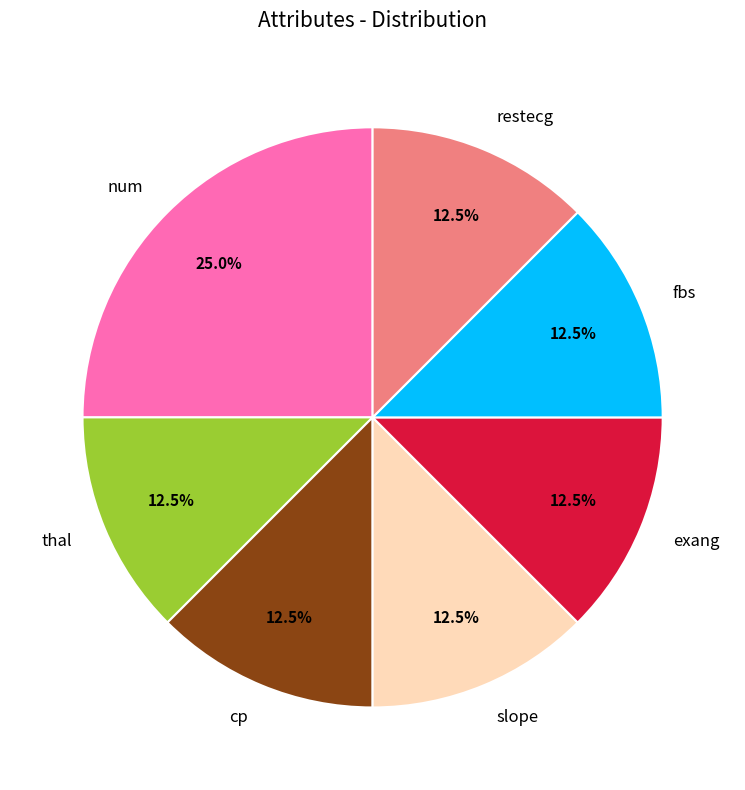

True or false: exang accounts for 17% of the total.

False